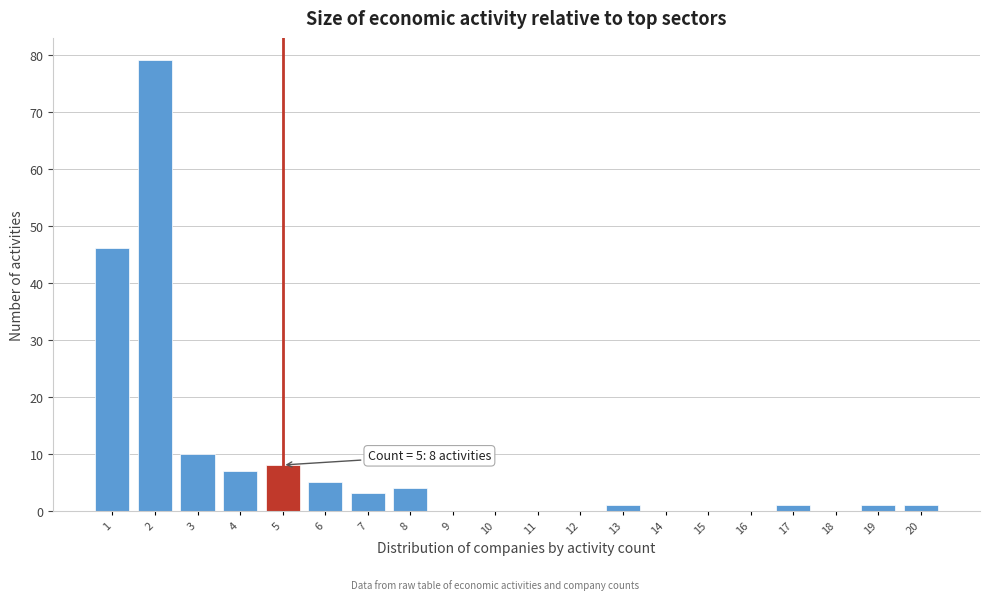

Reading left to right, extract all data points from this chart.

1=46	2=79	3=10	4=7	5=8	6=5	7=3	8=4	9=0	10=0	11=0	12=0	13=1	14=0	15=0	16=0	17=1	18=0	19=1	20=1